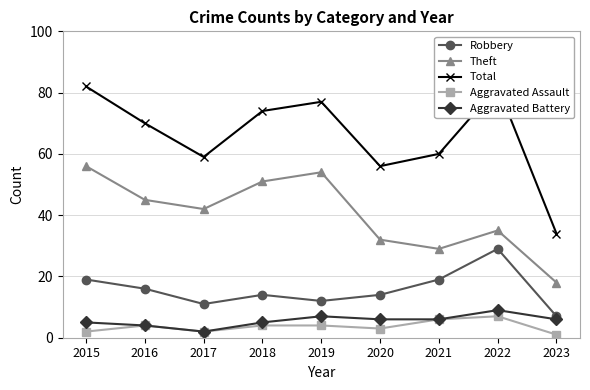

Which series has the largest total across all categories?

Total